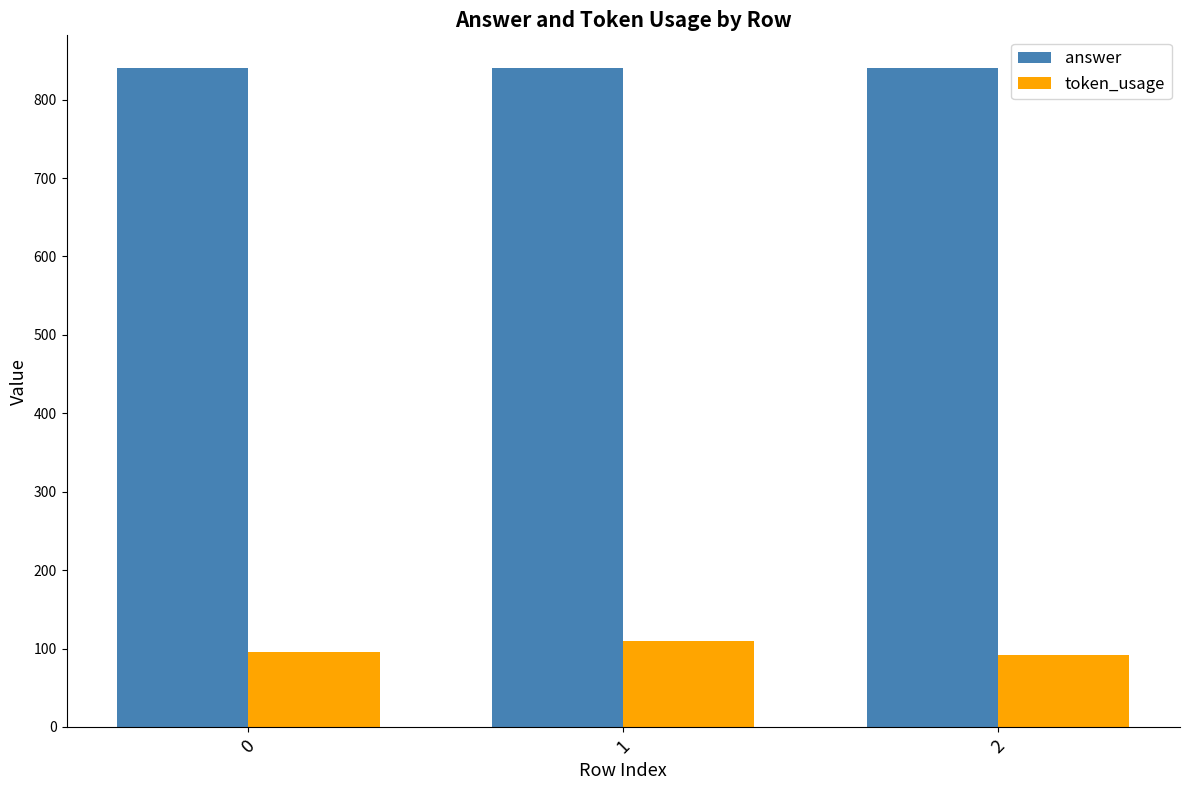

Is it true that answer equals 1138 at 1?

False